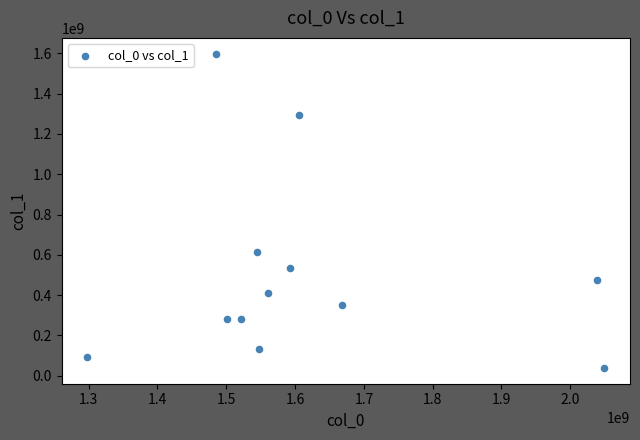

What Y value in the scatter plot is closest to 818450699?

613930718